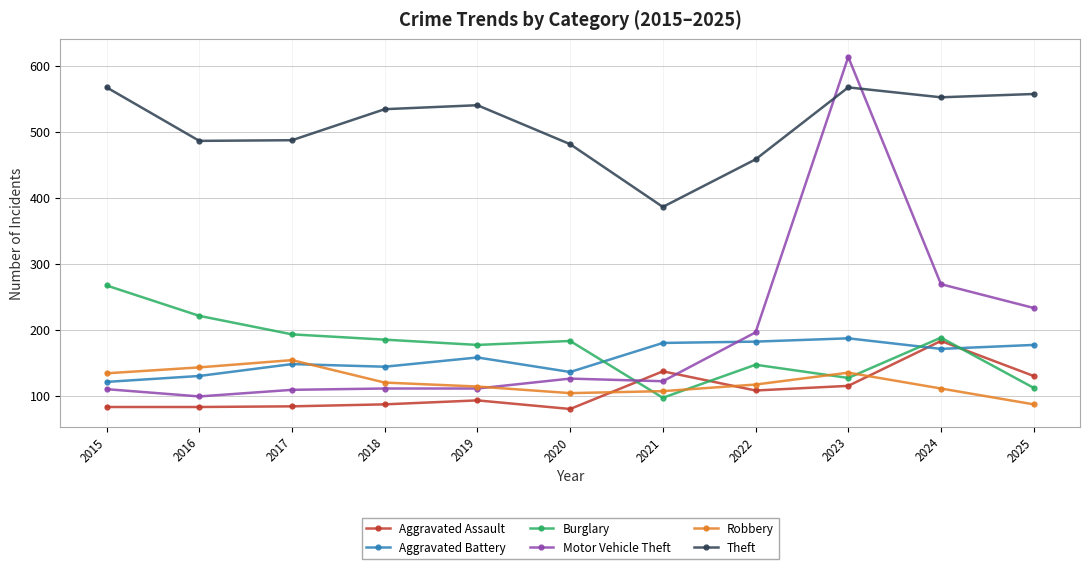

Is the value of Motor Vehicle Theft at 2024 greater than the value of Burglary at 2024?

Yes